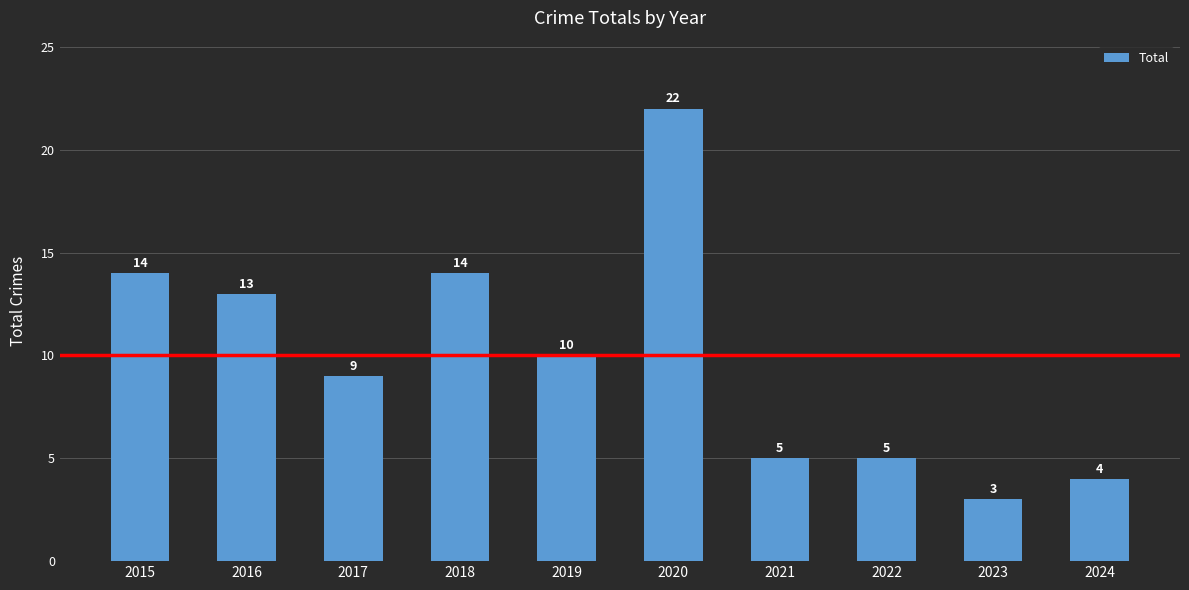

Where is the data nearest to the value 12?

2016